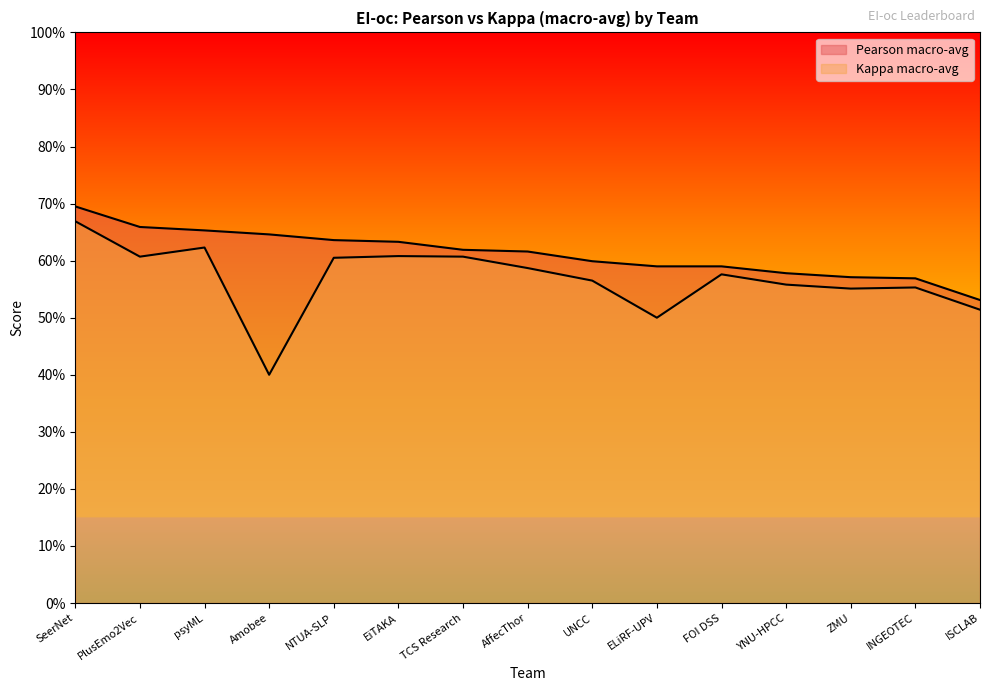

Is it true that Pearson macro-avg equals 0.5 at ISCLAB?

True